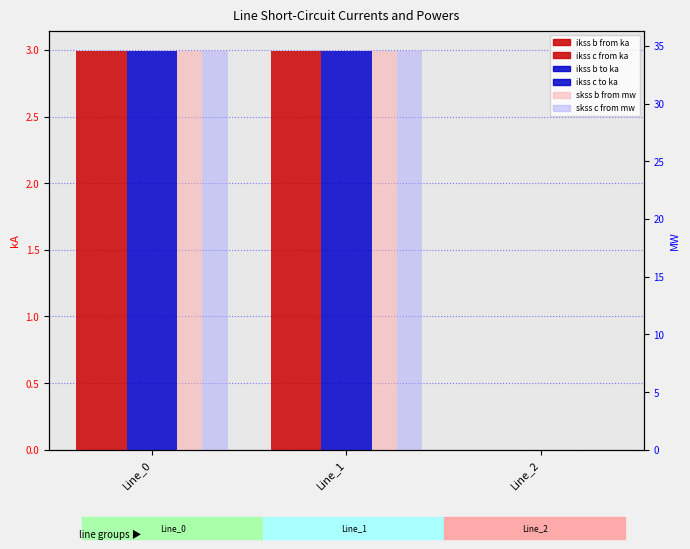

The value of pf_ikss_b_to_ka at Line_0 is 4.9. True or false?

False